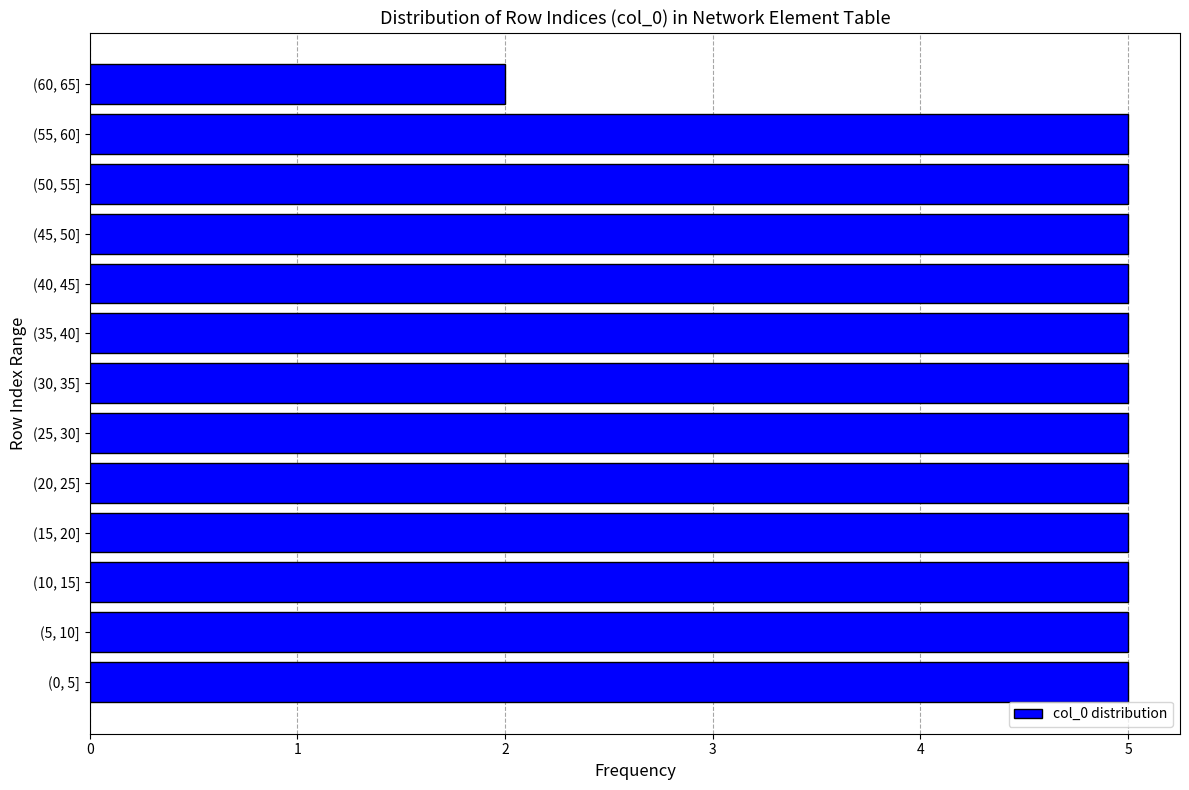

Reading bottom to top, what are all the values shown in this chart?

5	5	5	5	5	5	5	5	5	5	5	5	2